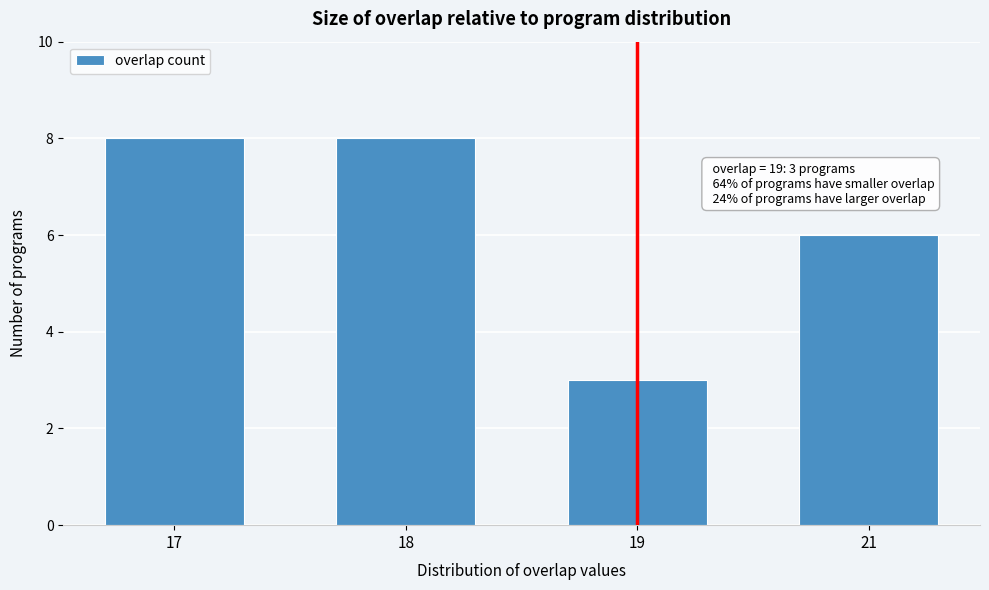

Reading left to right, what are all the values shown in this chart?

8	8	3	6